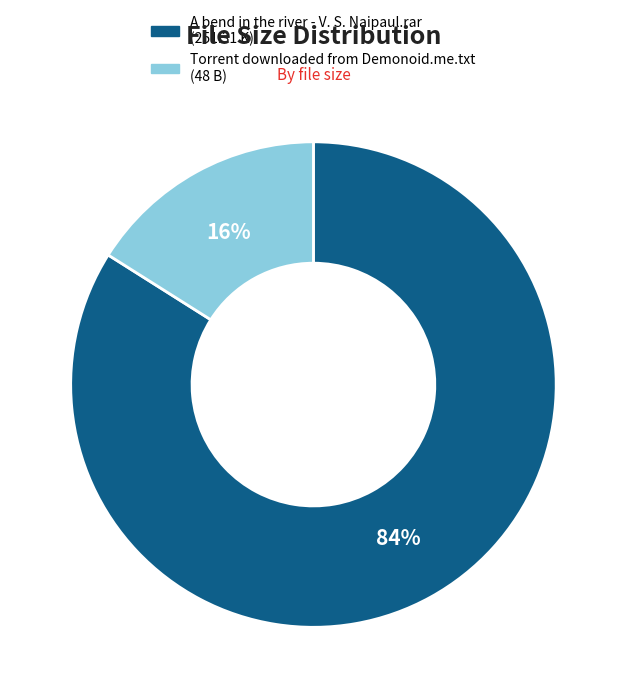

Is it true that A bend in the river - V. S. Naipaul.rar is 70% of the pie?

False